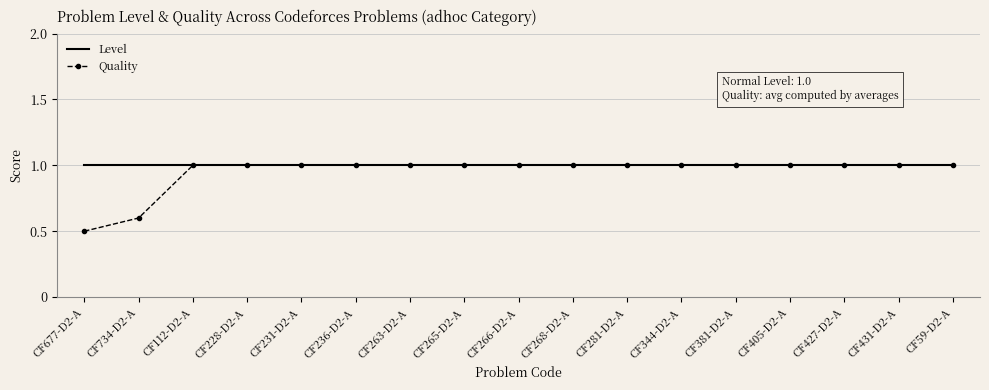

Is the value of Quality at CF677-D2-A greater than the value of Level at CF381-D2-A?

No